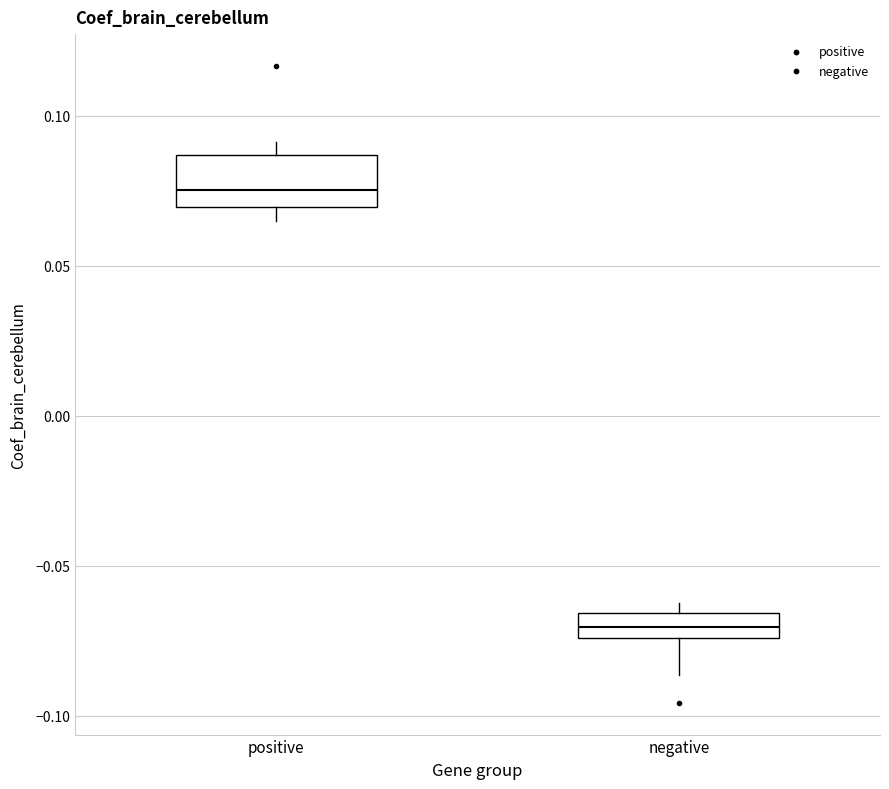

Comparing the boxes themselves (not the whiskers), which one is the tallest?

positive